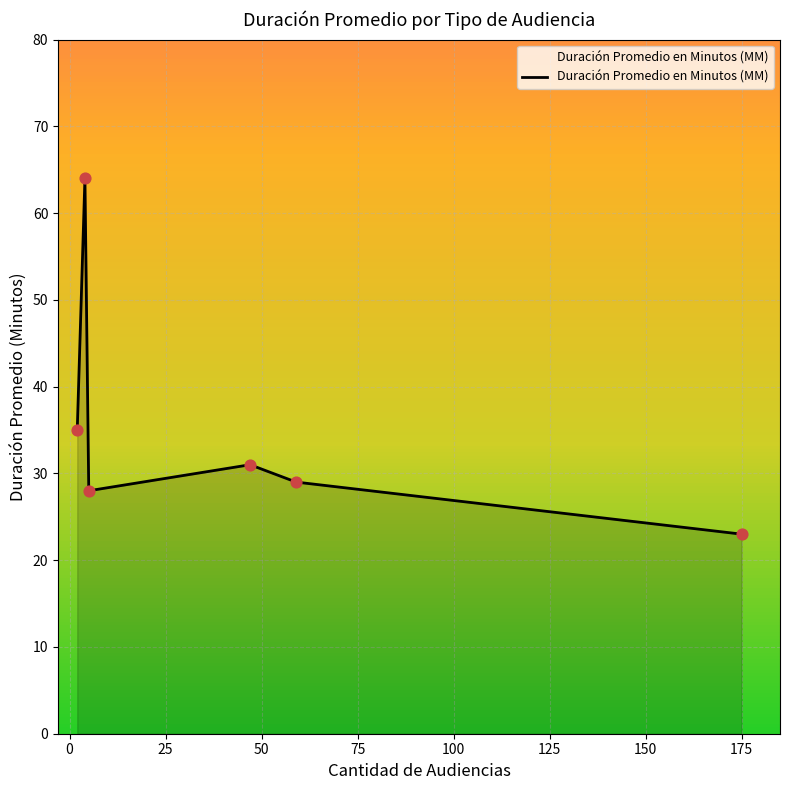

What is the sum of all values?

210